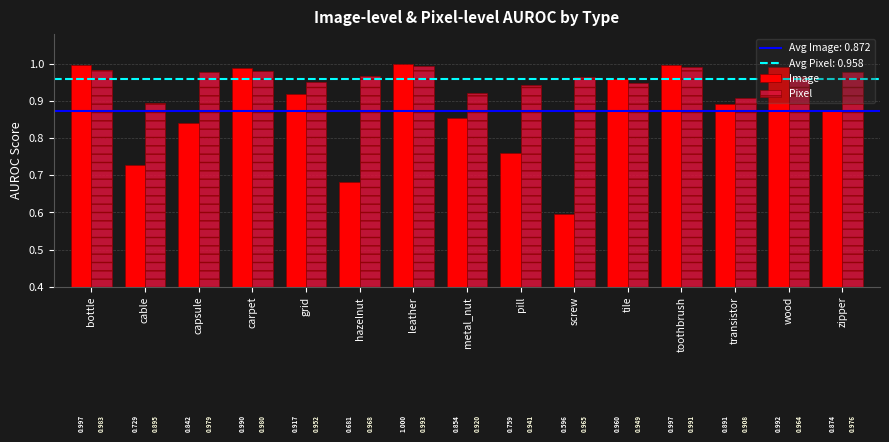

List the series in order of their overall mean, highest first.

Pixel, Image